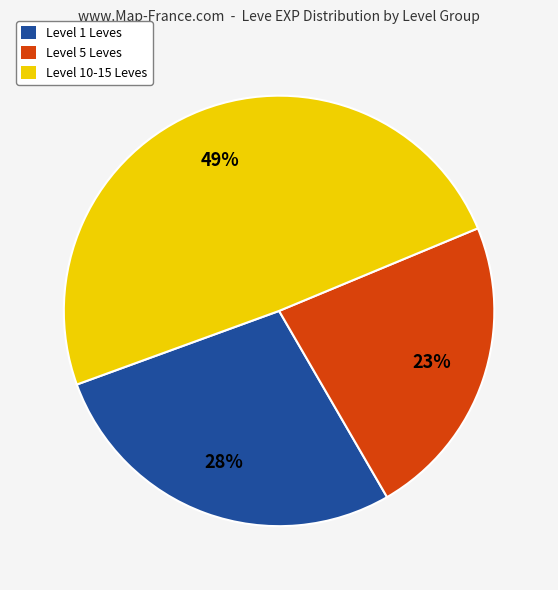

Do Level 1 Leves and Level 5 Leves together represent more than half of the pie?

Yes